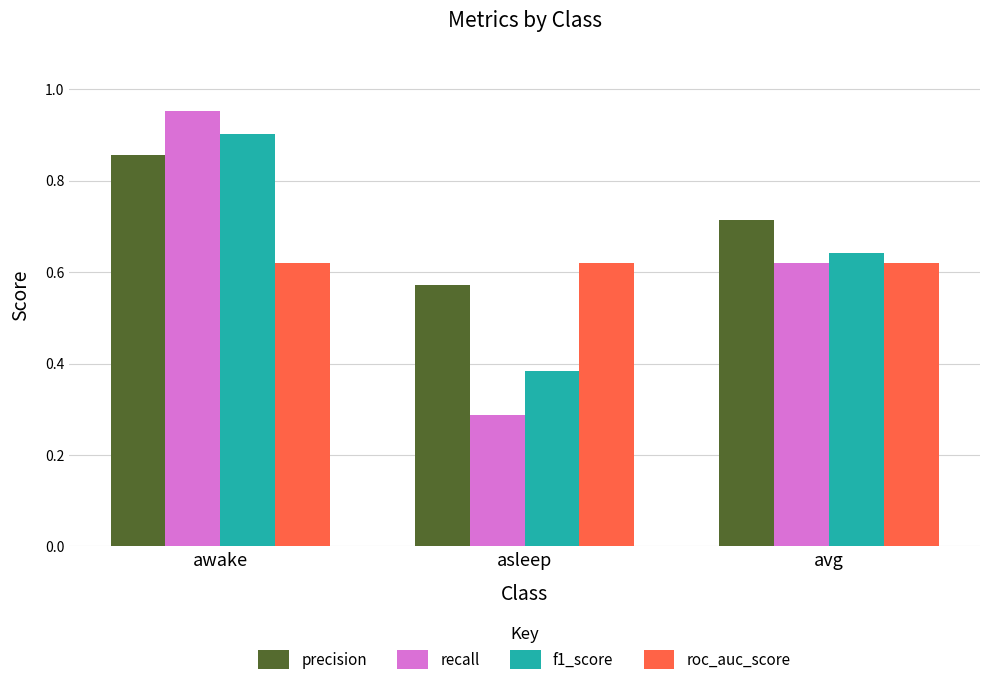

Is the value of roc_auc_score at avg greater than the value of f1_score at awake?

No